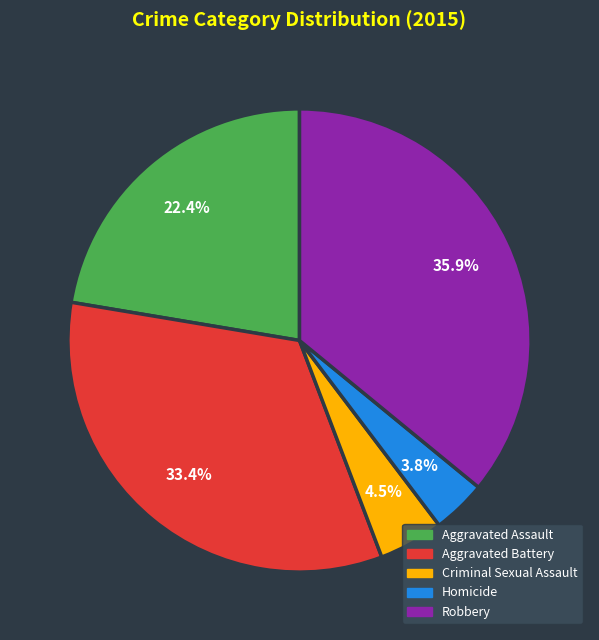

Which category has the biggest portion of the pie?

Robbery